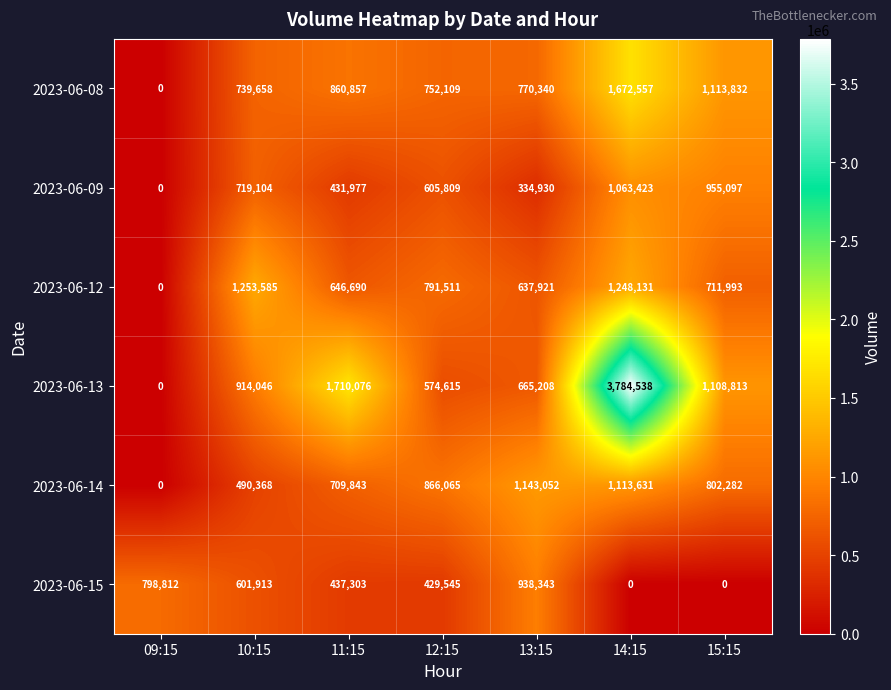

Which series changed the most between 10:15 and 14:15?

2023-06-13